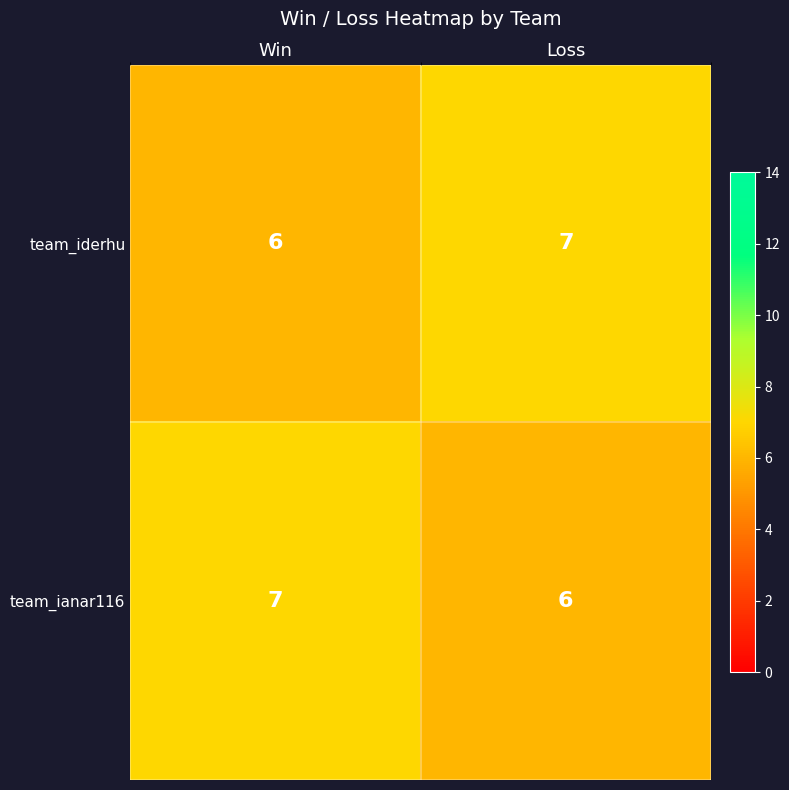

What is the difference between the highest and lowest values at Loss?

1